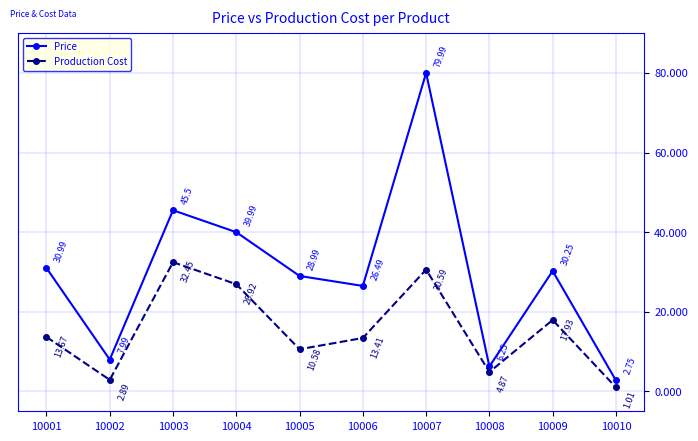

What is the sum of the Price values at 10002 and 10004?

48.0